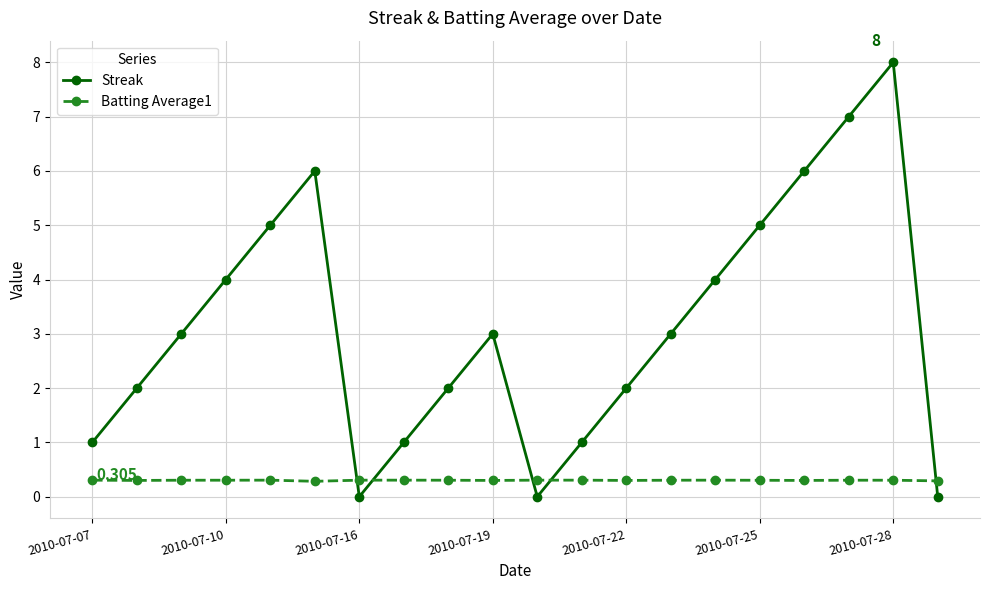

How many lines are shown in the chart?

2